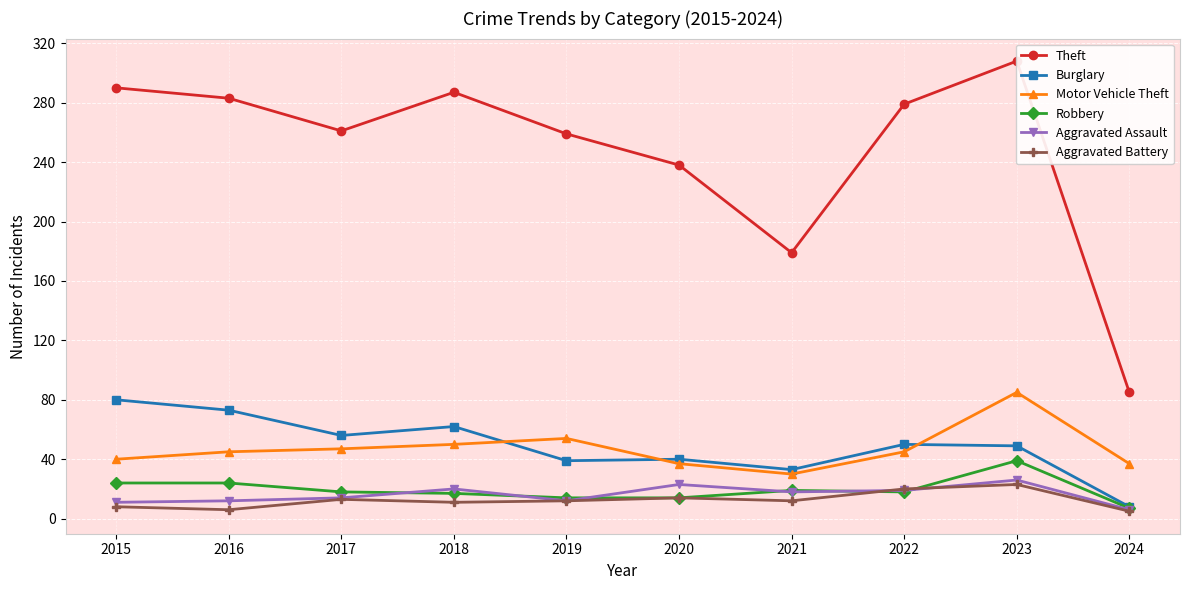

Which category has the highest value in the Theft series?

2023